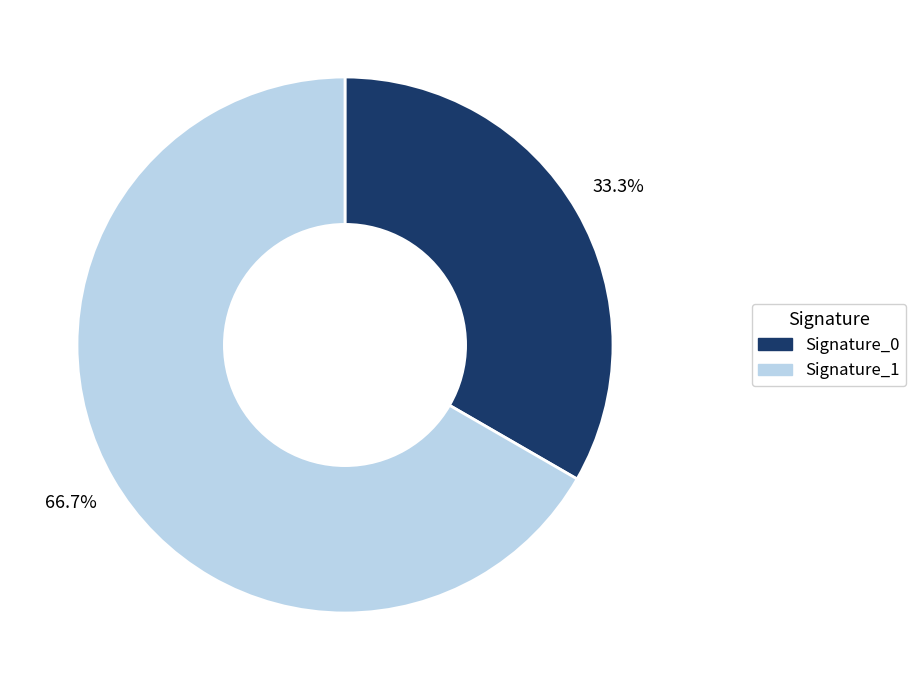

Is there any slice that represents more than half of the pie?

Yes